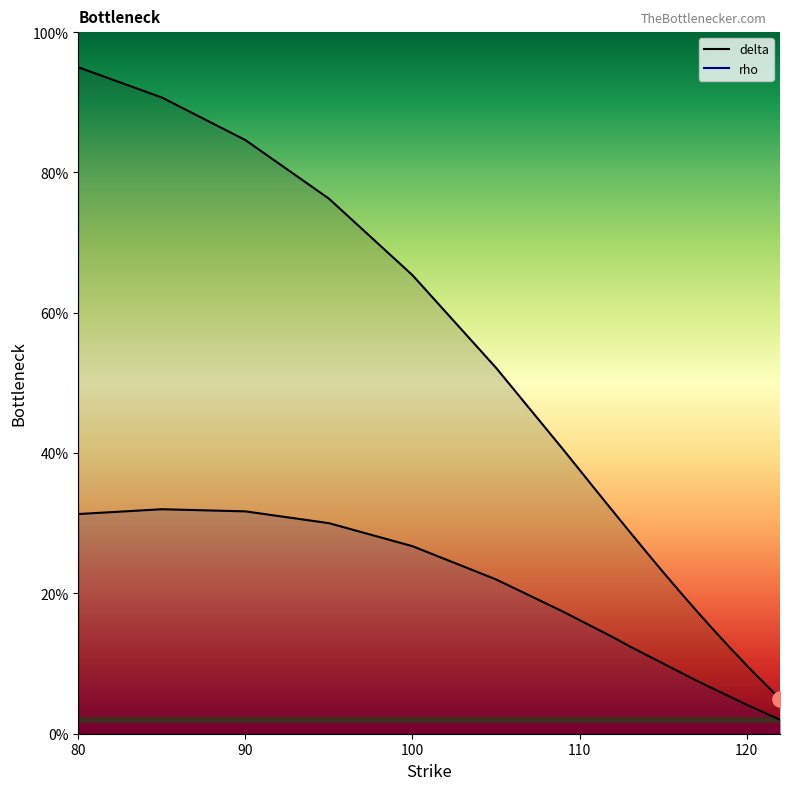

At which category is the sum across all series the highest?

80